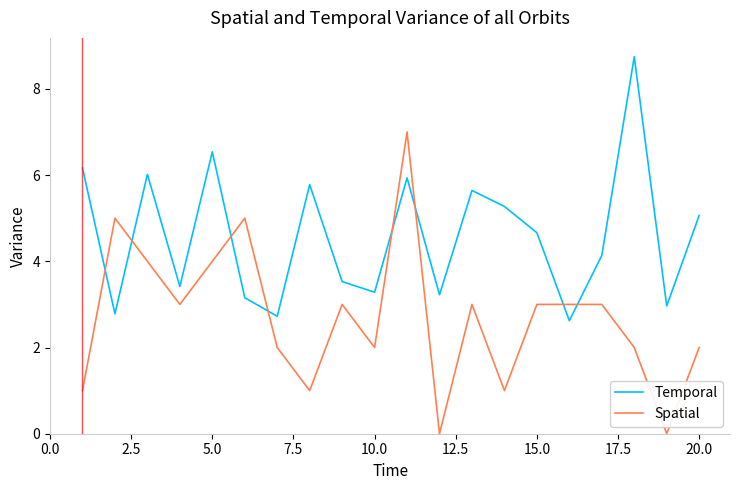

What are all the series names shown in the legend?

Temporal, Spatial